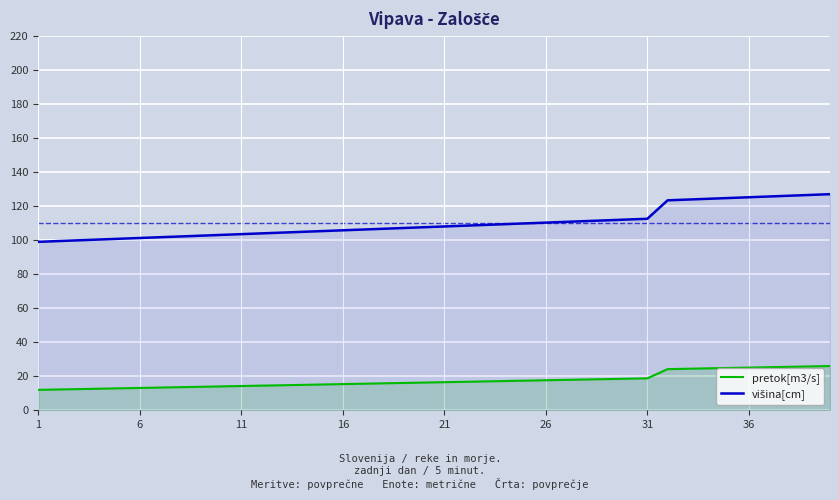

What is the highest value of the višina[cm] series?

127.0